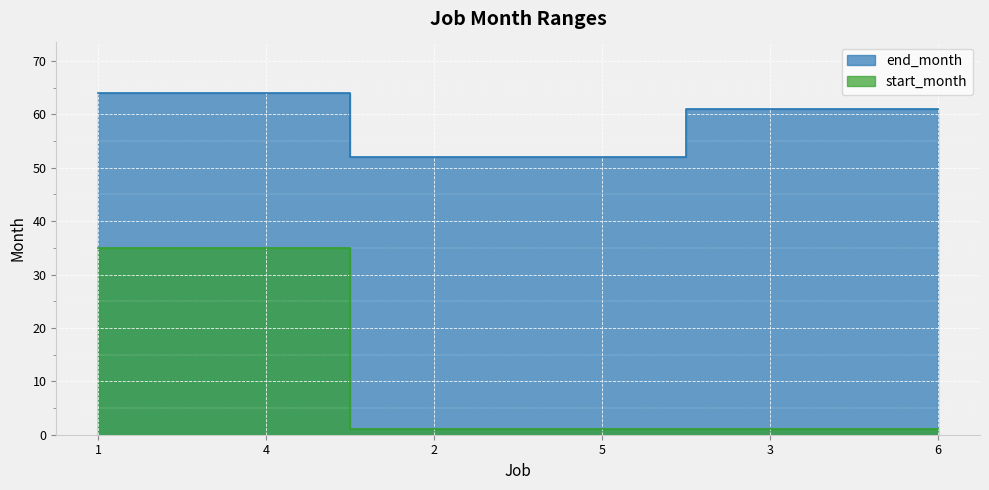

What are all the series names shown in the legend?

end_month, start_month